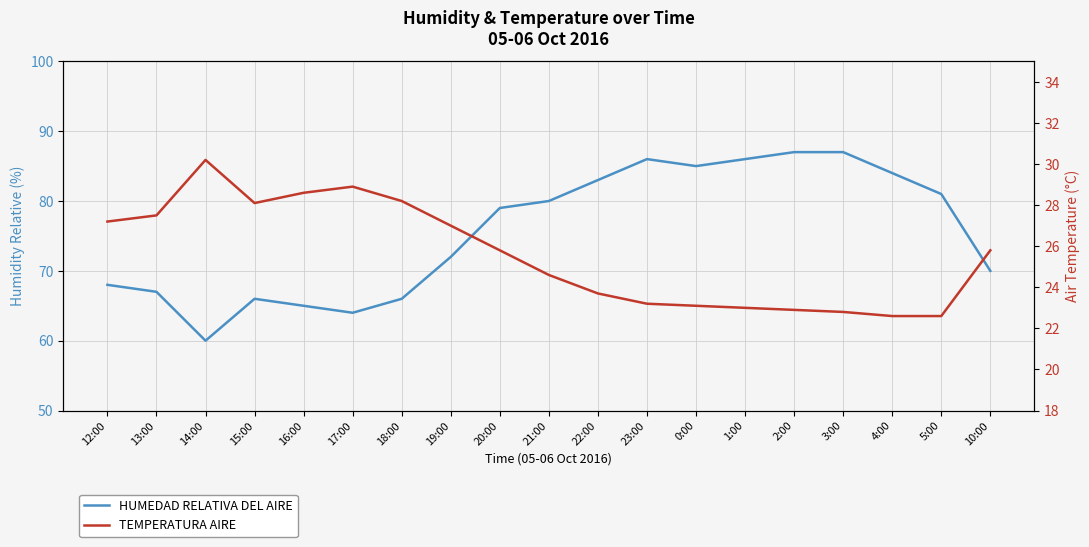

True or false: HUMEDAD RELATIVA DEL AIRE and TEMPERATURA AIRE cross at least once.

False